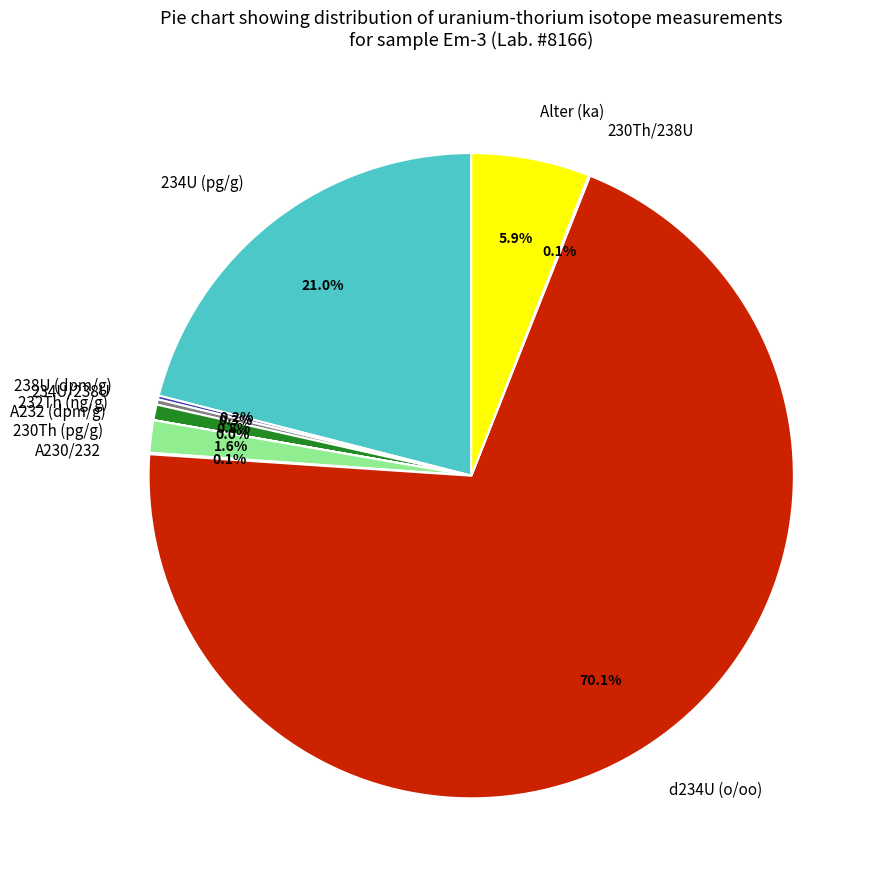

Is there any slice that represents more than half of the pie?

Yes